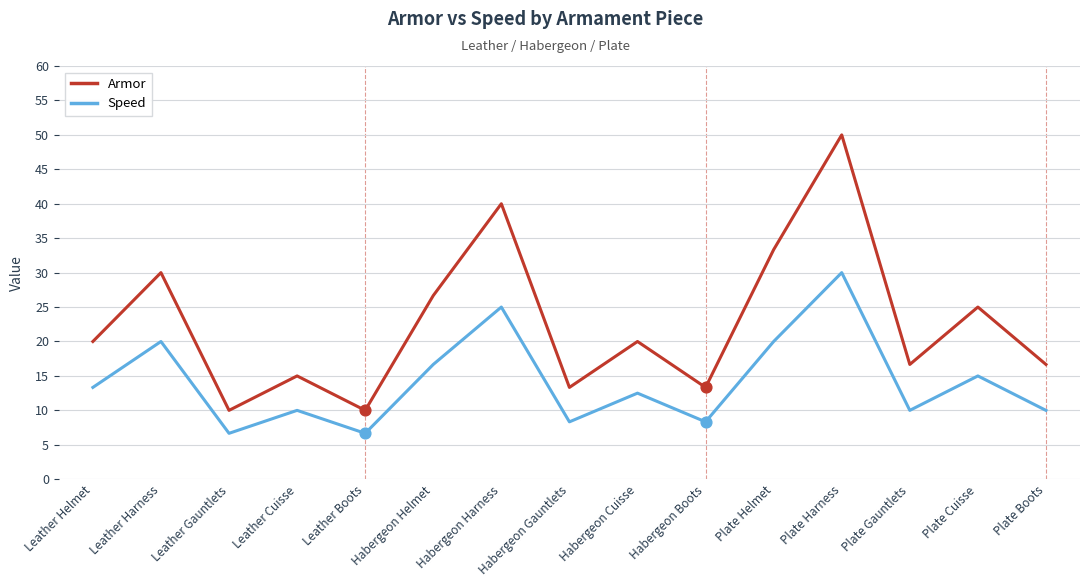

Which series changed the most between Leather Cuisse and Habergeon Helmet?

Armor